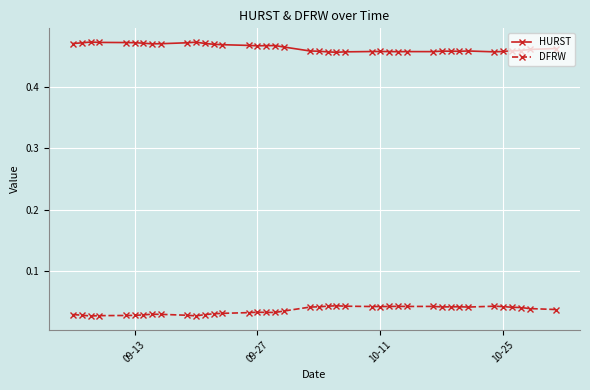

True or false: HURST and DFRW cross at least once.

False